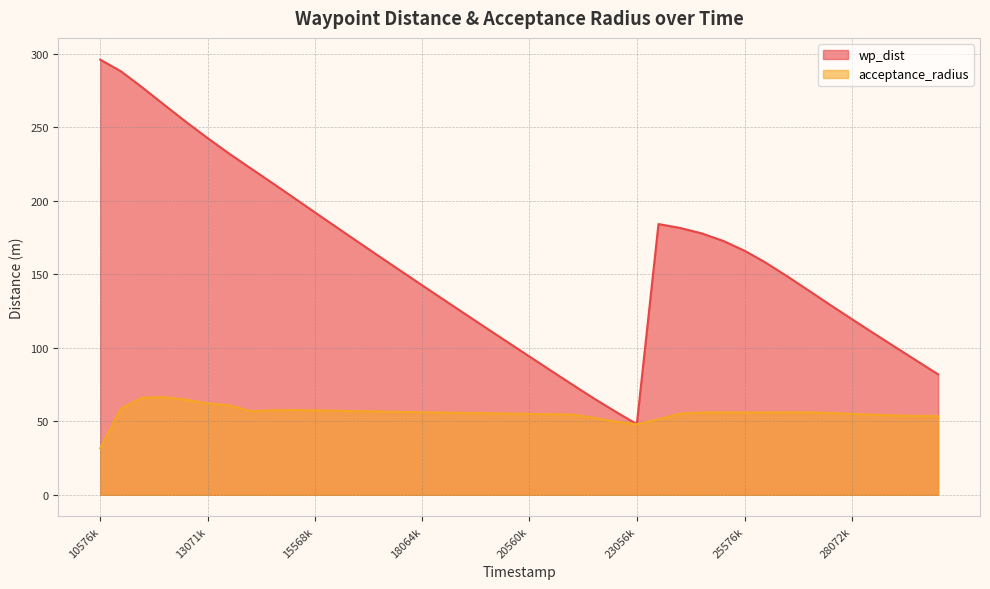

Is it true that acceptance_radius equals 31.1 at 27064000?

False